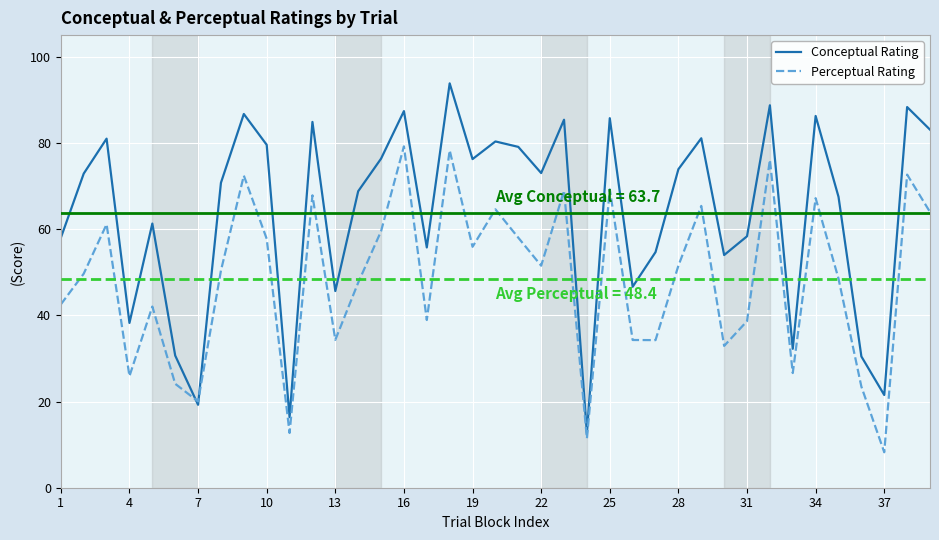

What are all the series names shown in the legend?

Conceptual Rating, Perceptual Rating